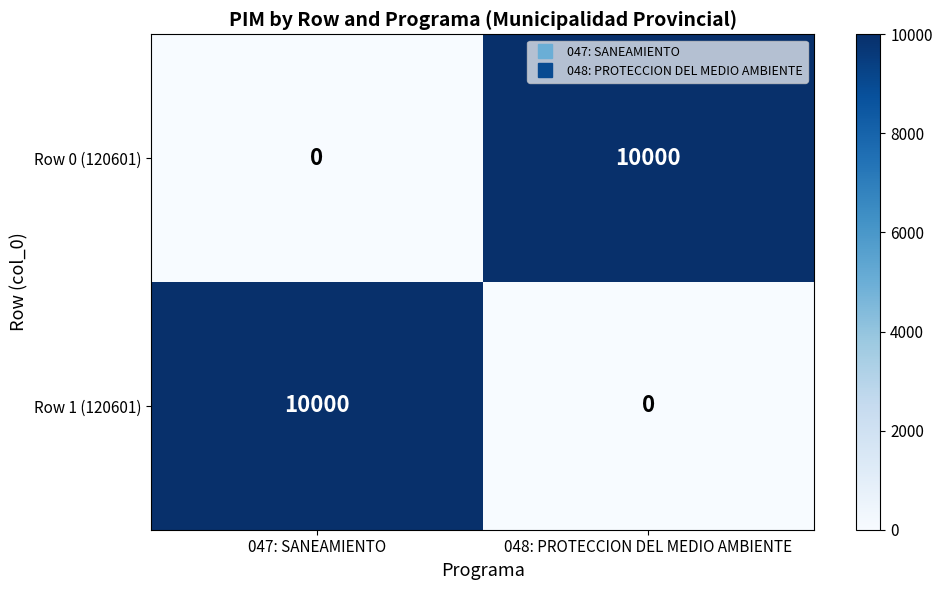

What value does the Row 0 (120601) series have at 048: PROTECCION DEL MEDIO AMBIENTE, to the nearest 50?

10000